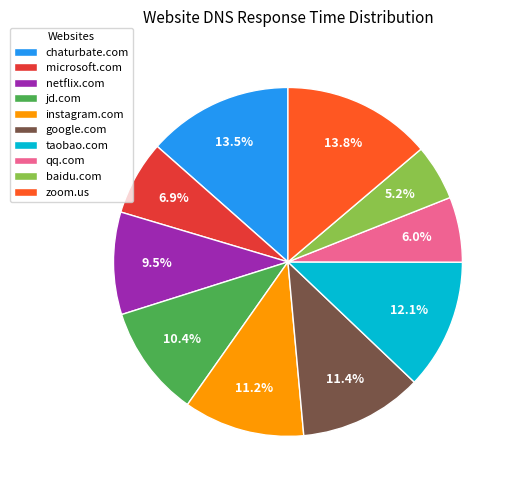

To the nearest percent, what is the difference between the instagram.com and jd.com slice percentages?

1%